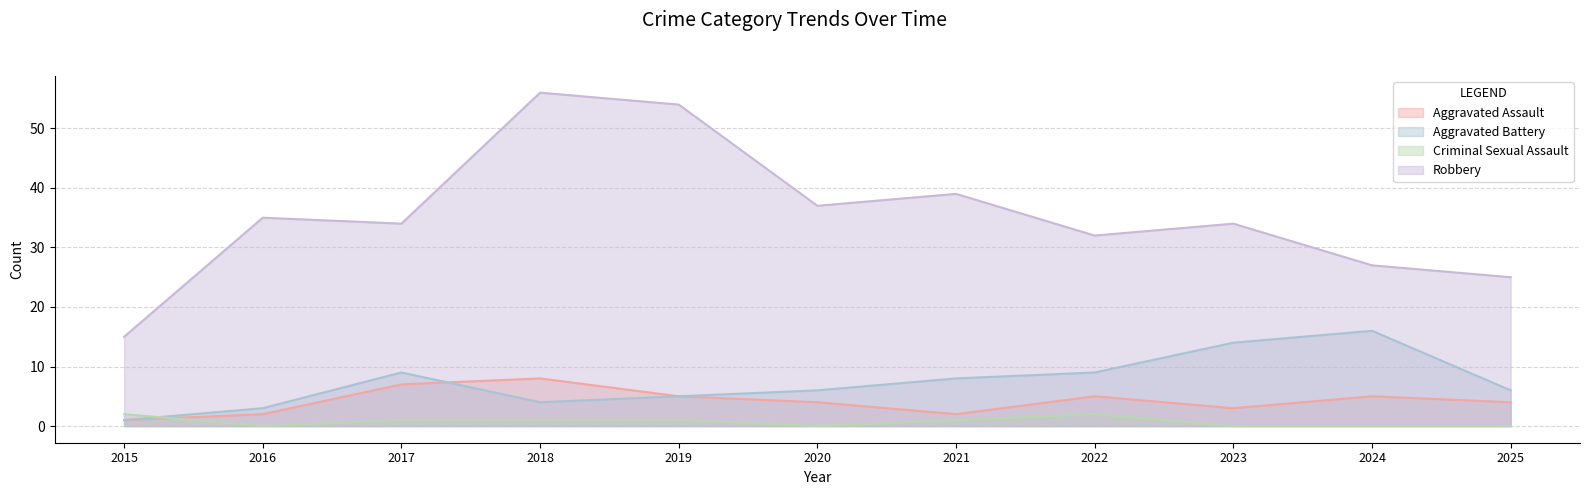

Reading left to right, what are all the values shown in this chart?

Aggravated Assault: 2015=1	2016=2	2017=7	2018=8	2019=5	2020=4	2021=2	2022=5	2023=3	2024=5	2025=4
Aggravated Battery: 2015=1	2016=3	2017=9	2018=4	2019=5	2020=6	2021=8	2022=9	2023=14	2024=16	2025=6
Criminal Sexual Assault: 2015=2	2016=0	2017=1	2018=1	2019=1	2020=0	2021=1	2022=2	2023=0	2024=0	2025=0
Robbery: 2015=15	2016=35	2017=34	2018=56	2019=54	2020=37	2021=39	2022=32	2023=34	2024=27	2025=25